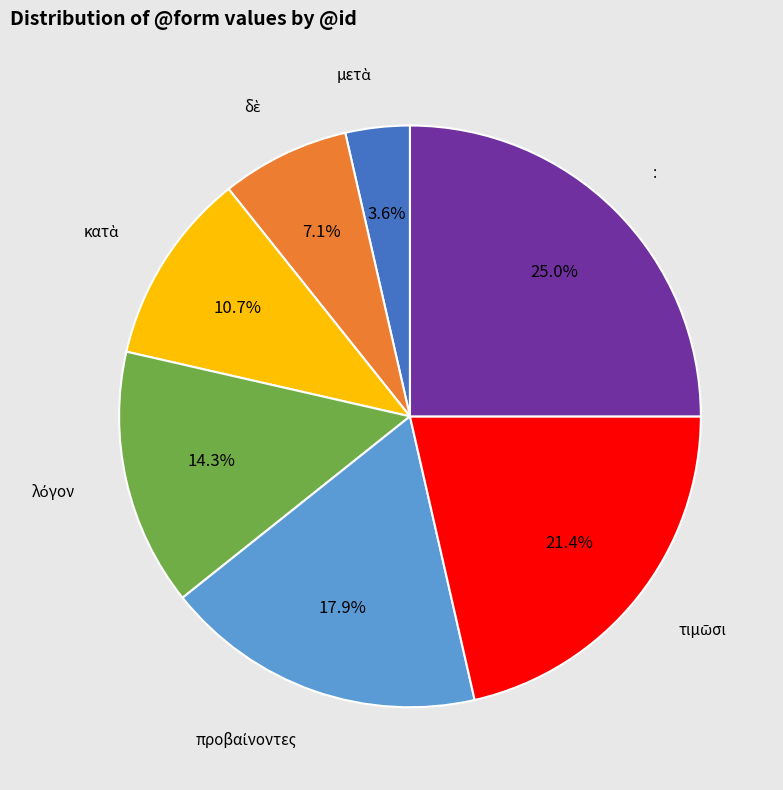

Is there any slice that represents more than half of the pie?

No